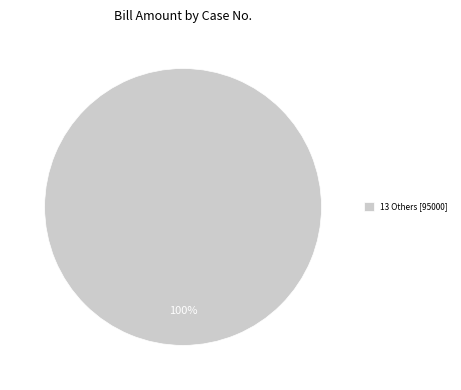

Which slice represents more than half of the pie?

13 Others [95000]